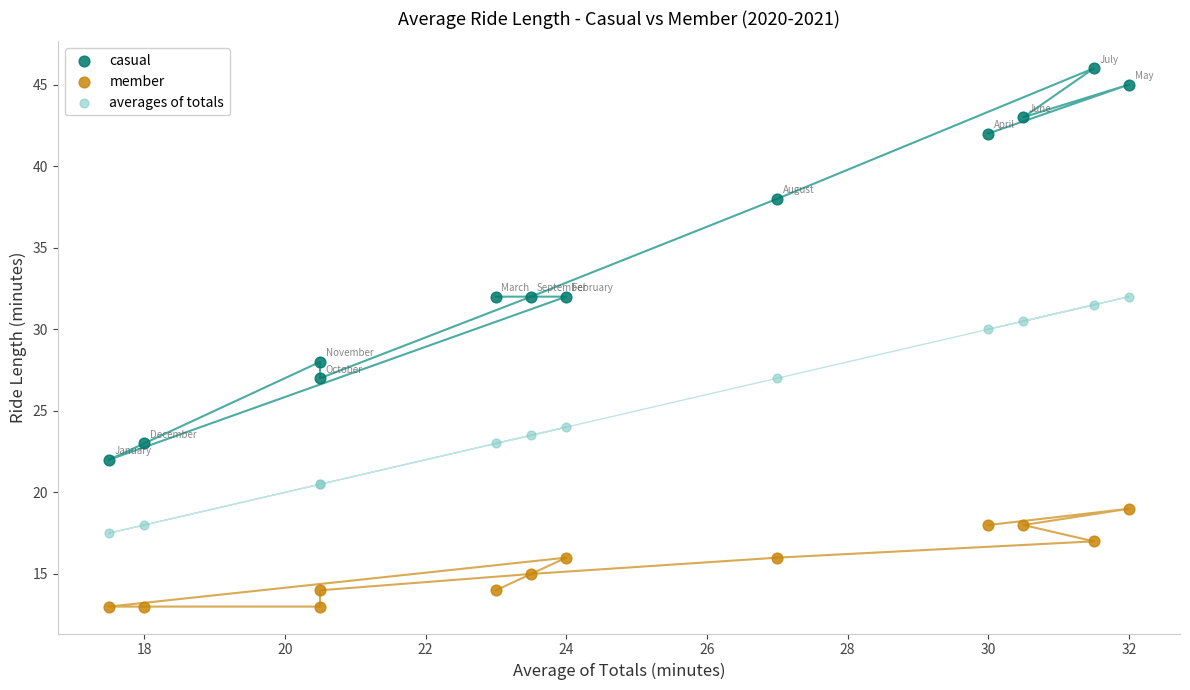

What is the X range (max minus min) for the scatter plot?

14.5